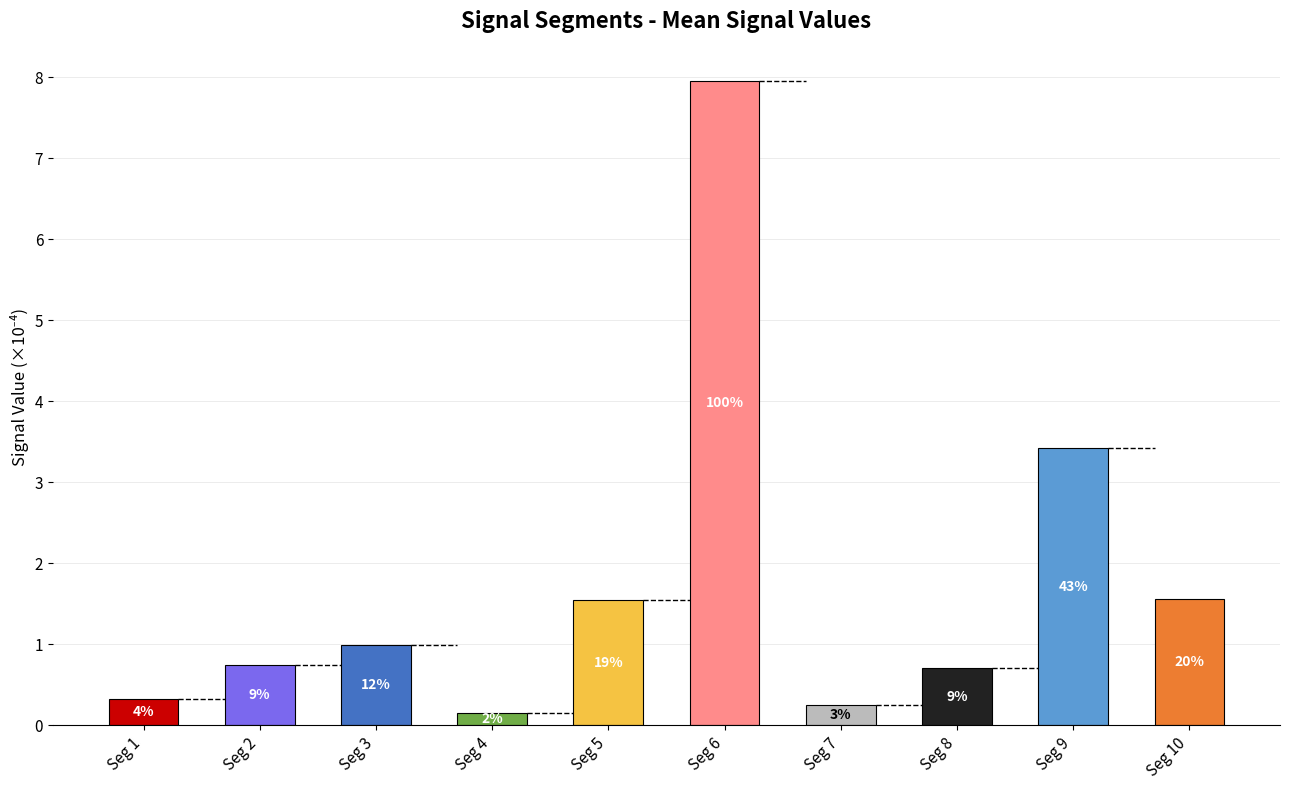

True or false: the data shows 1.0 at Seg 3.

True